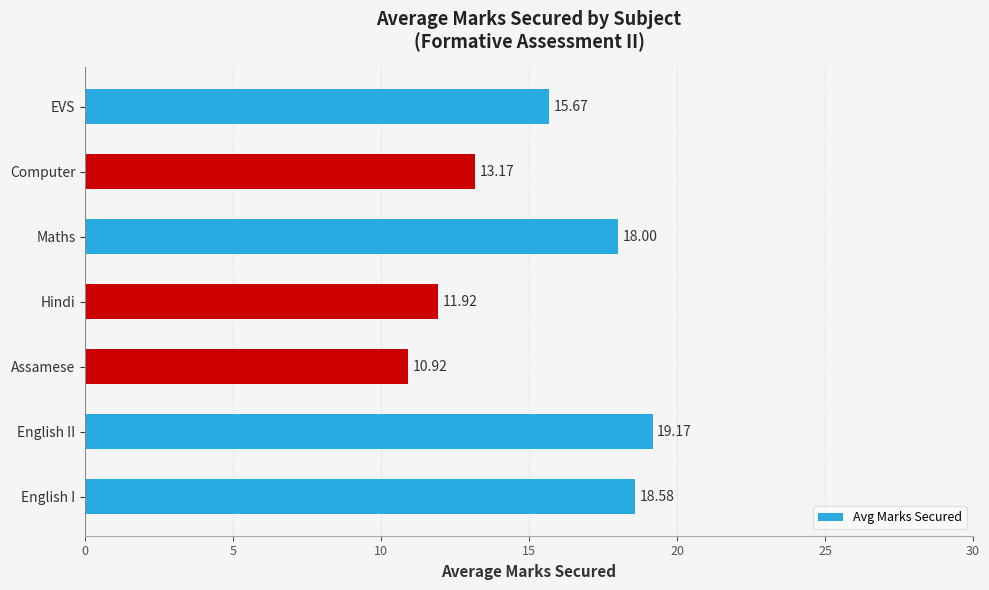

What is the average value?

15.3